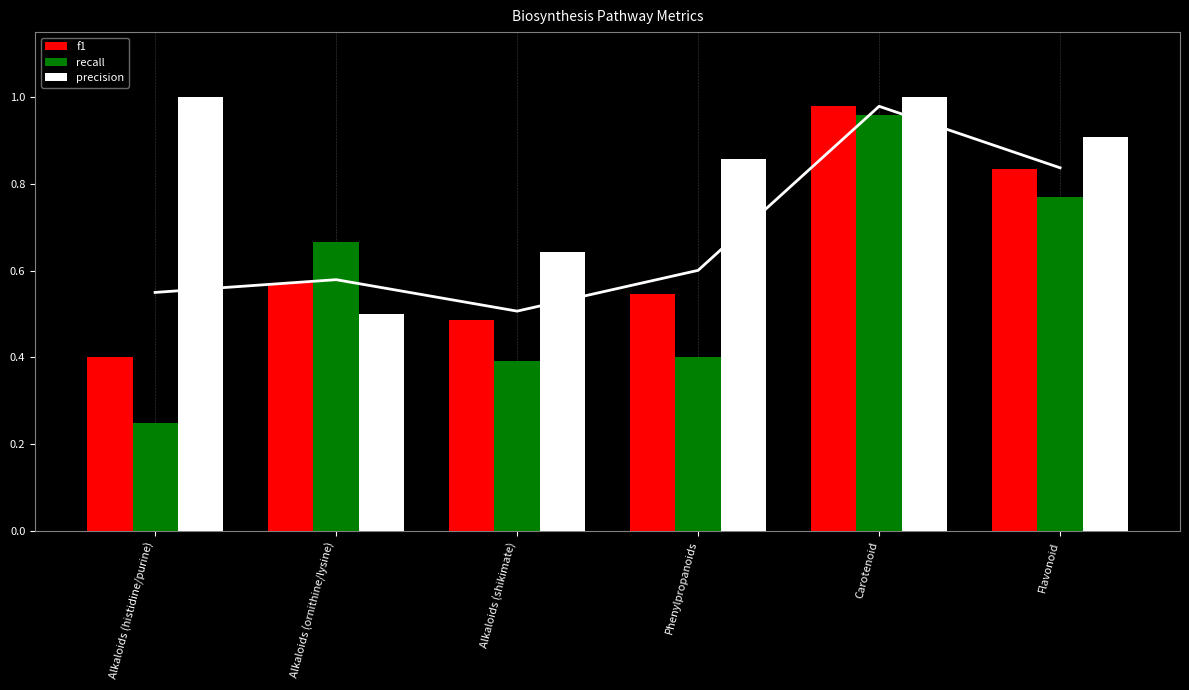

At Carotenoid, list the series in order from largest to smallest.

precision, f1, recall